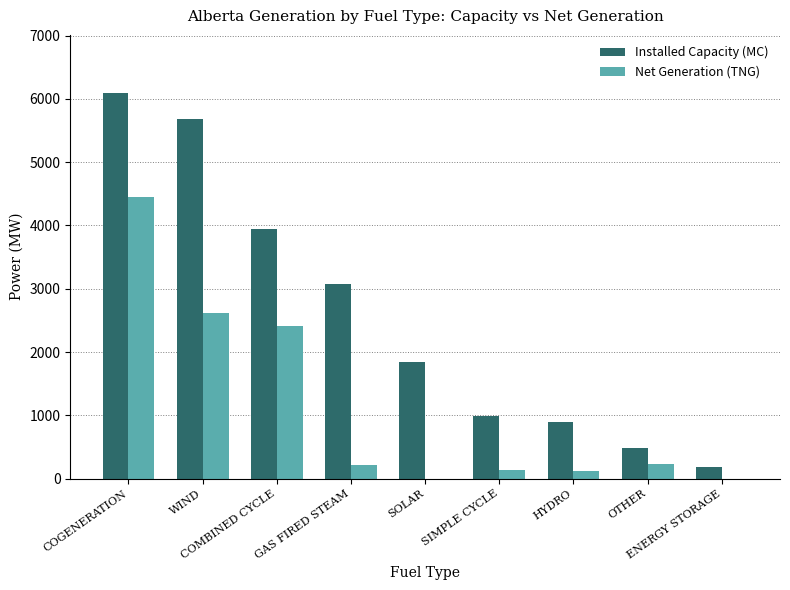

Which series has the largest total across all categories?

Installed Capacity (MC)